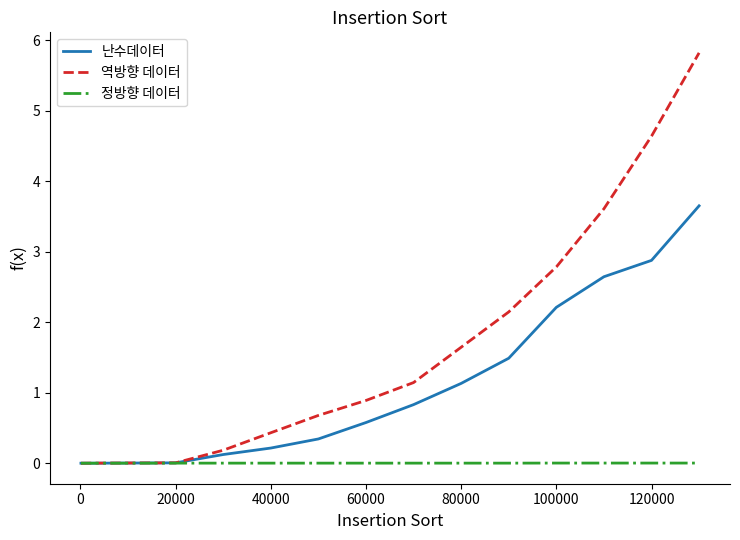

Which series has the widest spread of values?

역방향 데이터